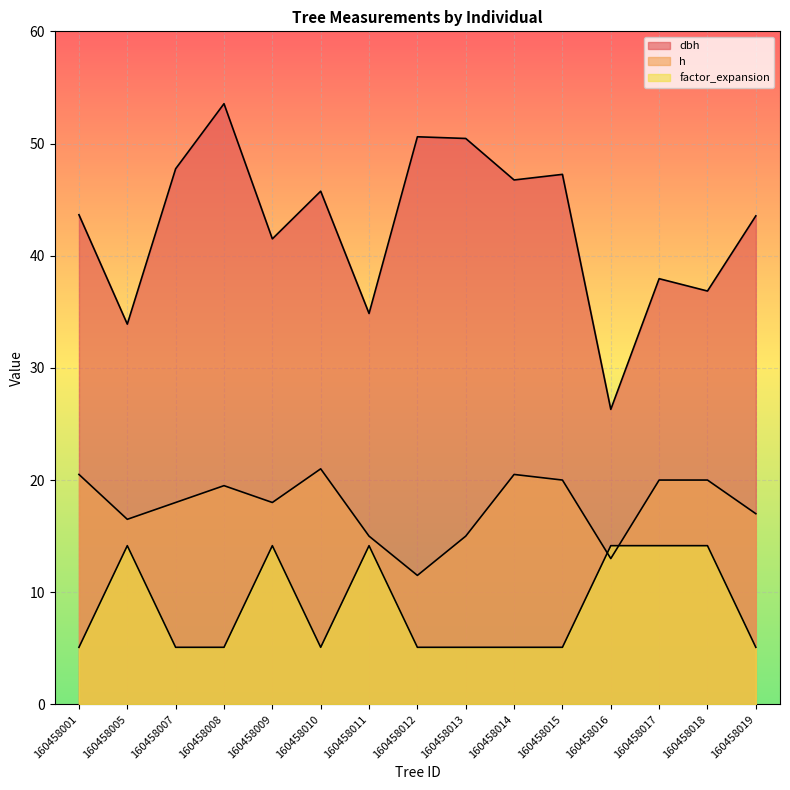

At which category does the chart reach its peak across all series?

160458008